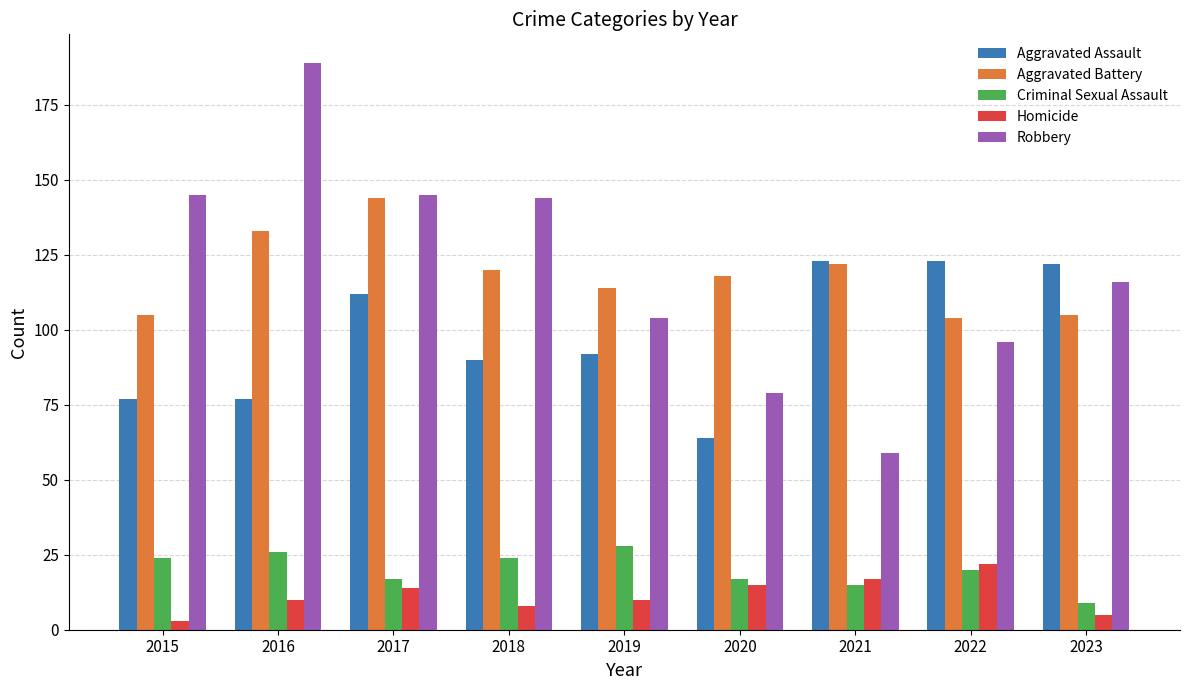

True or false: Aggravated Battery has a value of 154 at 2020.

False